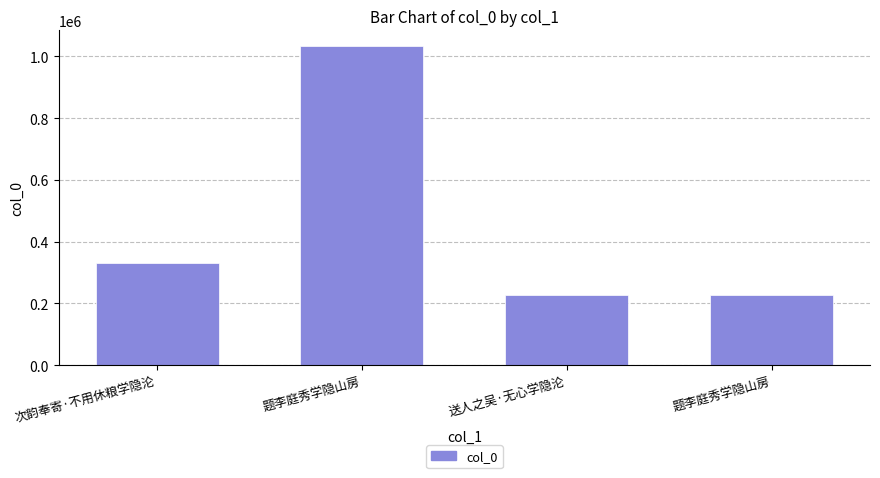

What is the change in value from 送人之吴·无心学隐沦 to 题李庭秀学隐山房?

-2057